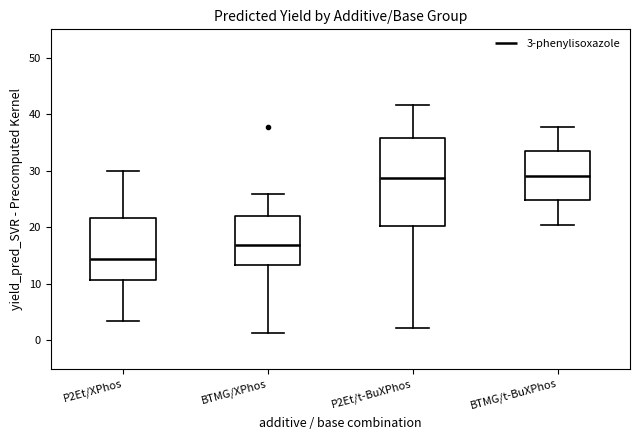

Reading left to right, transcribe this box plot: for each box, give where its median line is, the range the box spans, and where its two whiskers end, as read against the y-axis. The values are not printed on the chart, so give them approximately, as read against the axis.

P2Et/XPhos: median 14, box 11 to 22, whiskers 3 to 30
BTMG/XPhos: median 17, box 13 to 22, whiskers 1 to 26
P2Et/t-BuXPhos: median 29, box 20 to 36, whiskers 2 to 42
BTMG/t-BuXPhos: median 29, box 25 to 33, whiskers 20 to 38